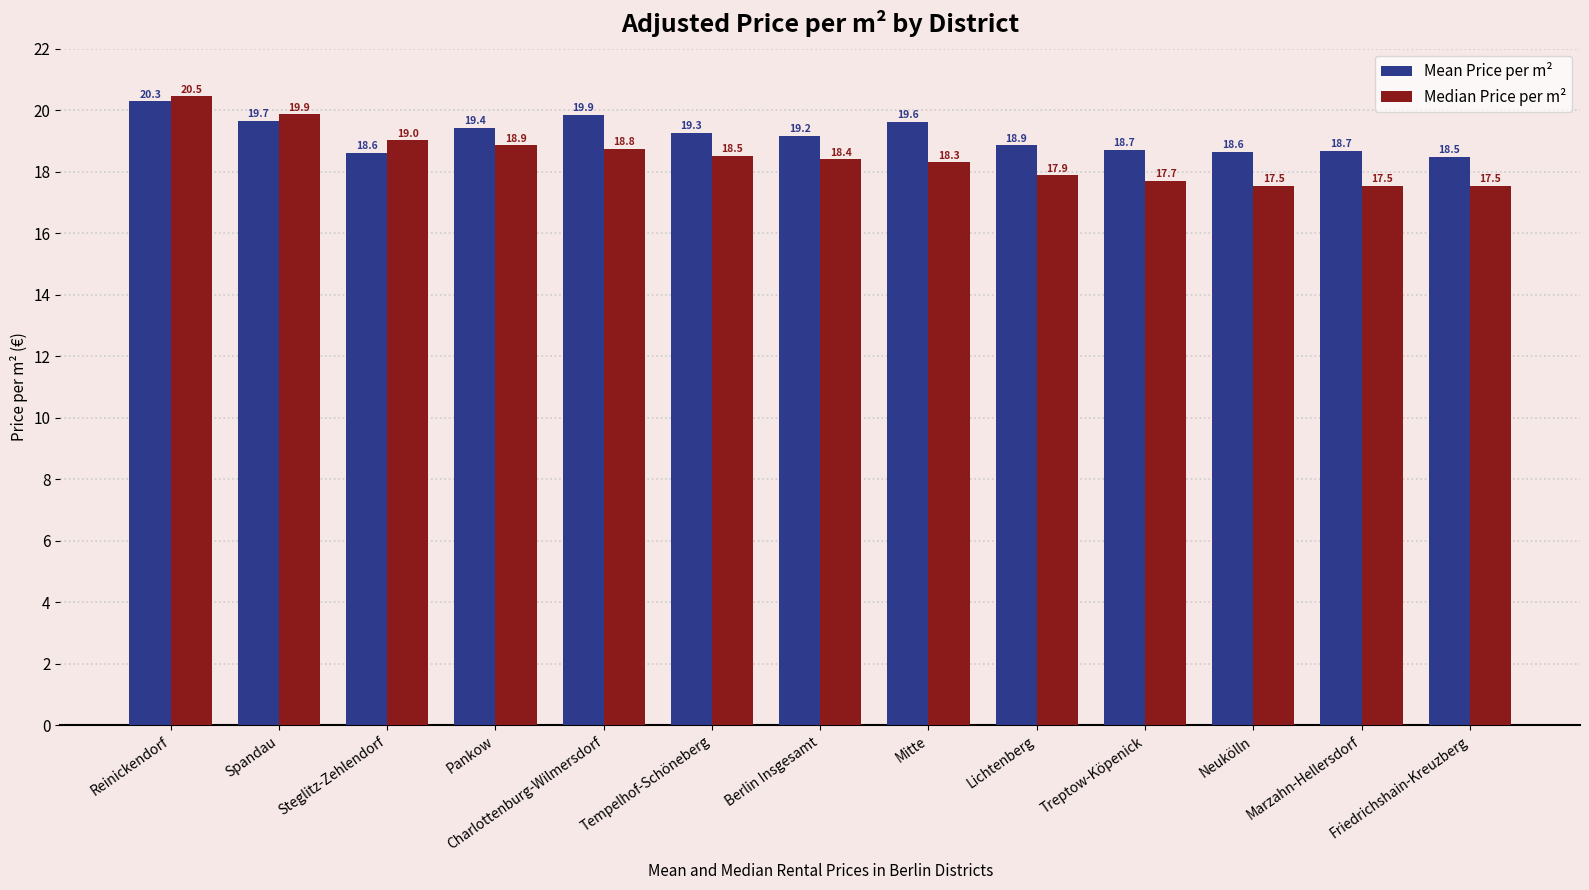

How many bars are there in each group?

2